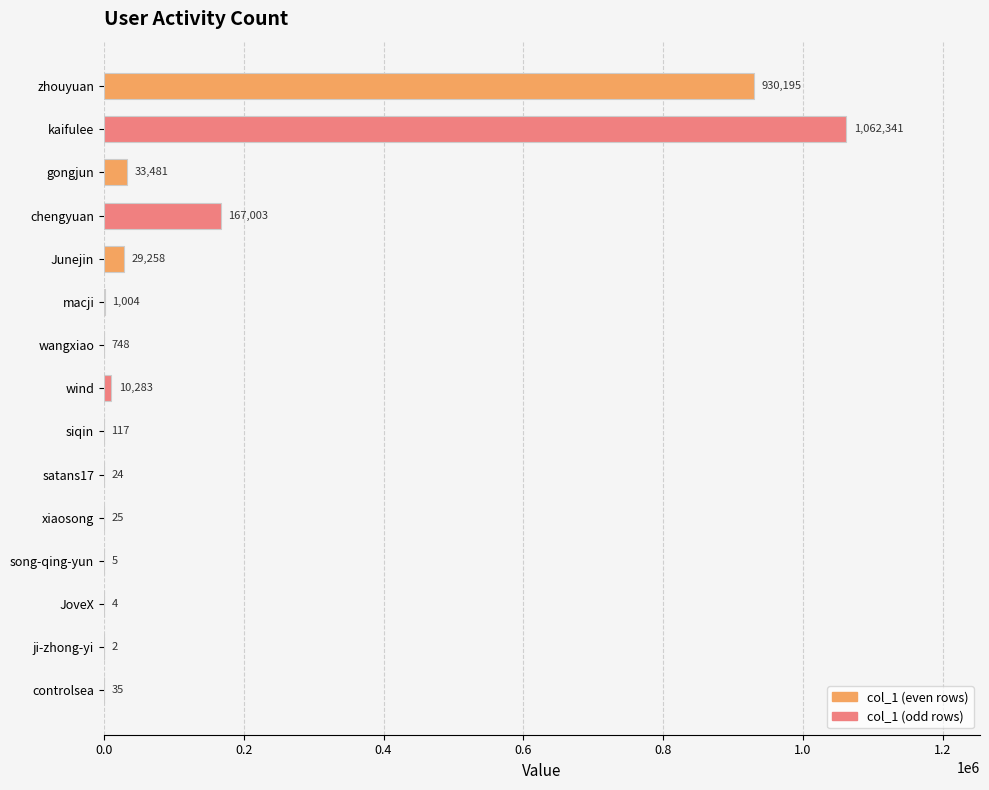

Between satans17 and chengyuan, which is larger?

chengyuan